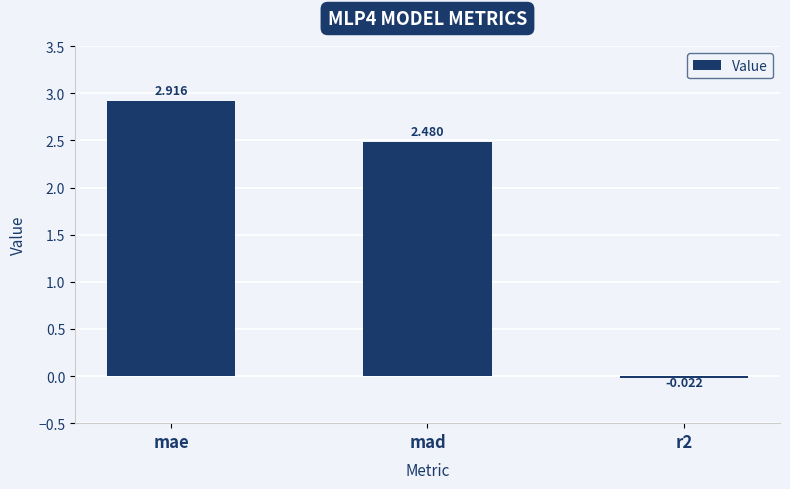

What is the label of the 1st bar from the left?

mae